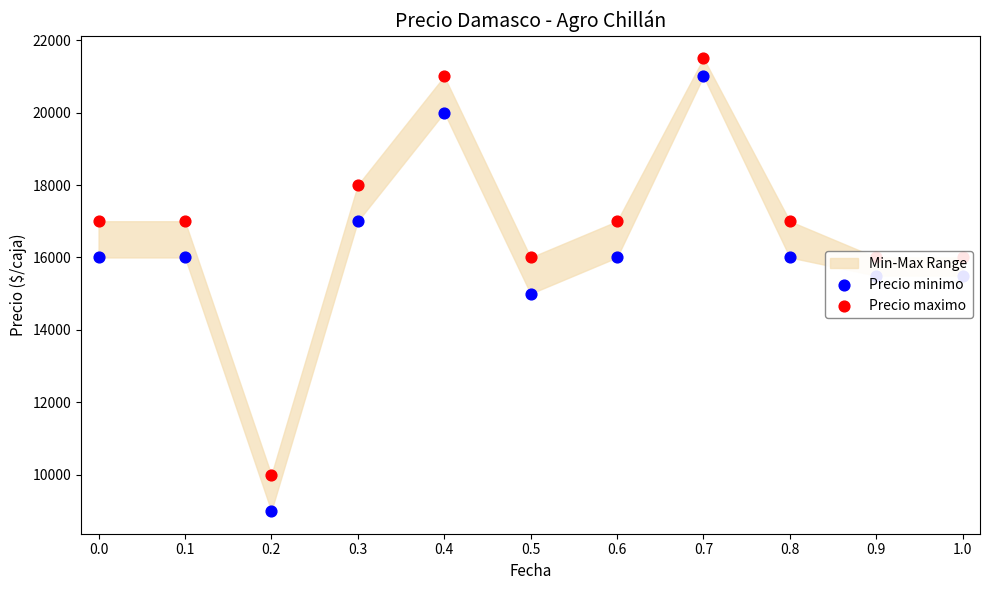

Is the value of Precio maximo at 0.9 greater than the value of Precio minimo at 1.0?

Yes